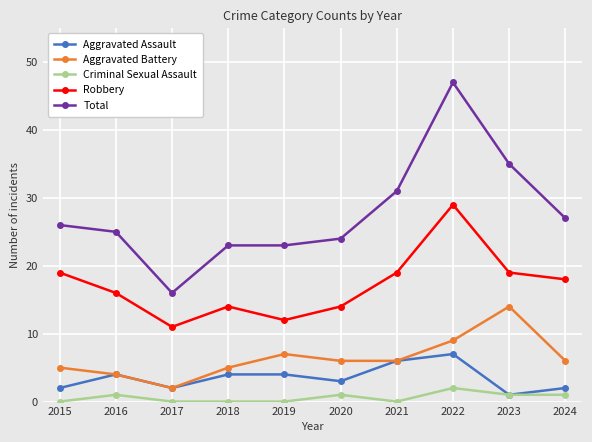

What is the approximate value of Robbery at 2022?

29